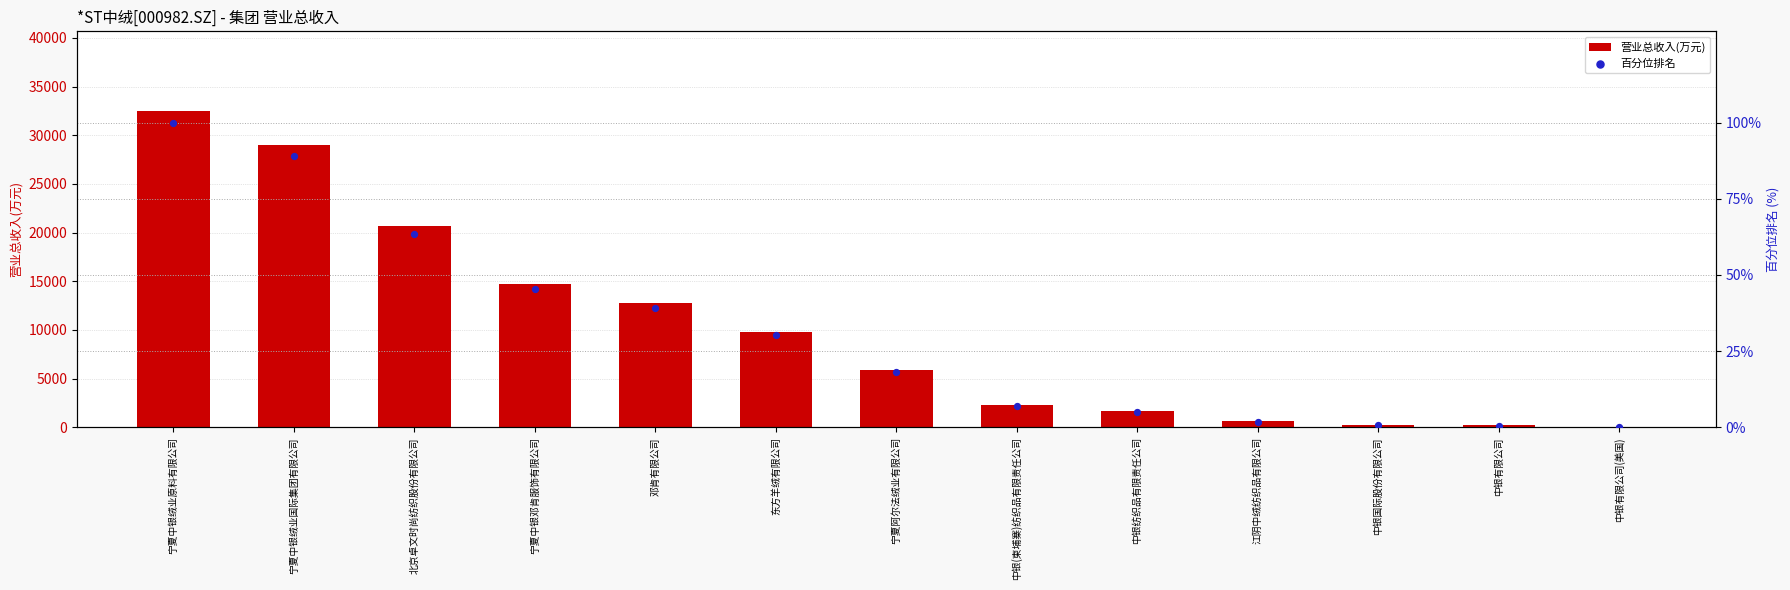

What is the total value across all series at 宁夏阿尔法绒业有限公司?

5897.7